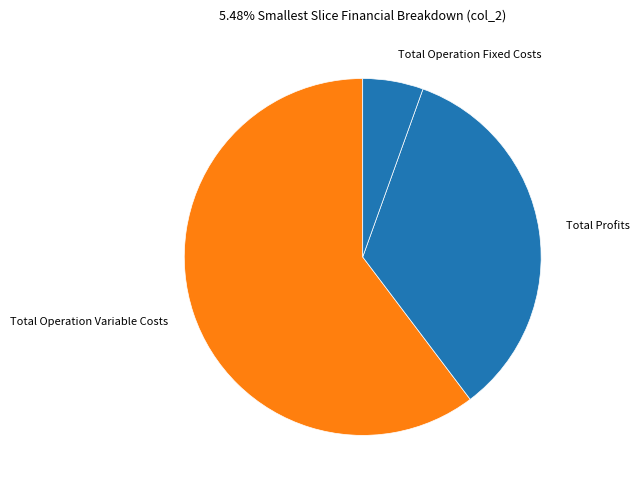

Count the number of slices in the pie.

3